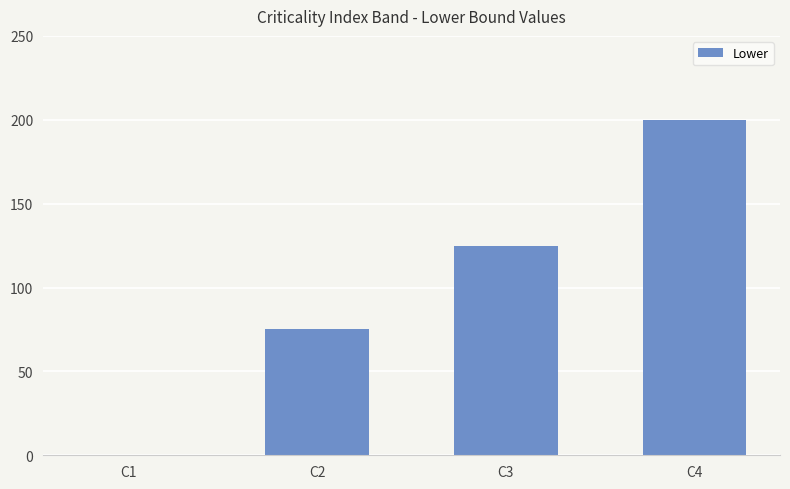

What is the ratio of the value at C3 to the value at C4?

0.6